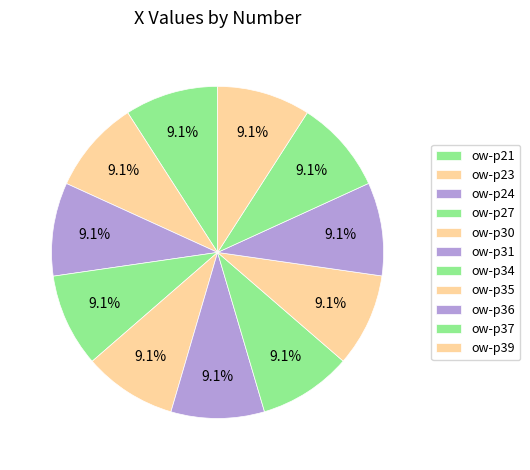

Count the number of slices in the pie.

11